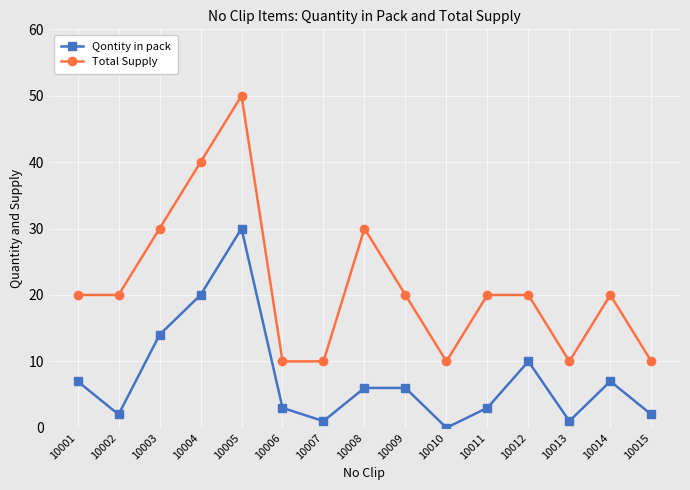

True or false: Total Supply has a value of 17 at 10013.

False